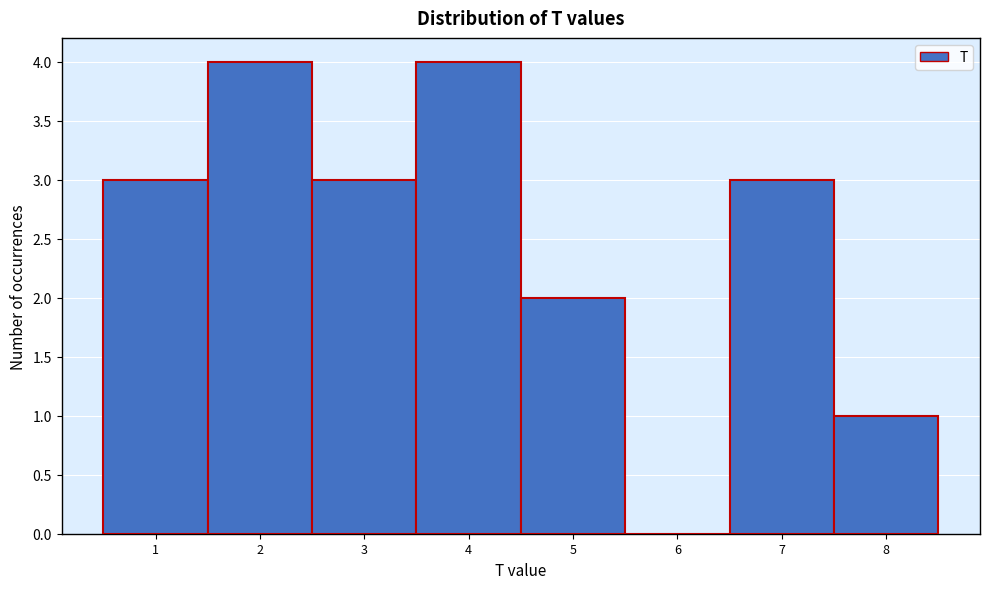

Reading left to right, transcribe this chart: for each bar, give the range it covers on the x-axis and its height. The values are not printed on the chart, so give them approximately, as read against the axis.

0.5 to 1.5: 3
1.5 to 2.5: 4
2.5 to 3.5: 3
3.5 to 4.5: 4
4.5 to 5.5: 2
5.5 to 6.5: 0
6.5 to 7.5: 3
7.5 to 8.5: 1